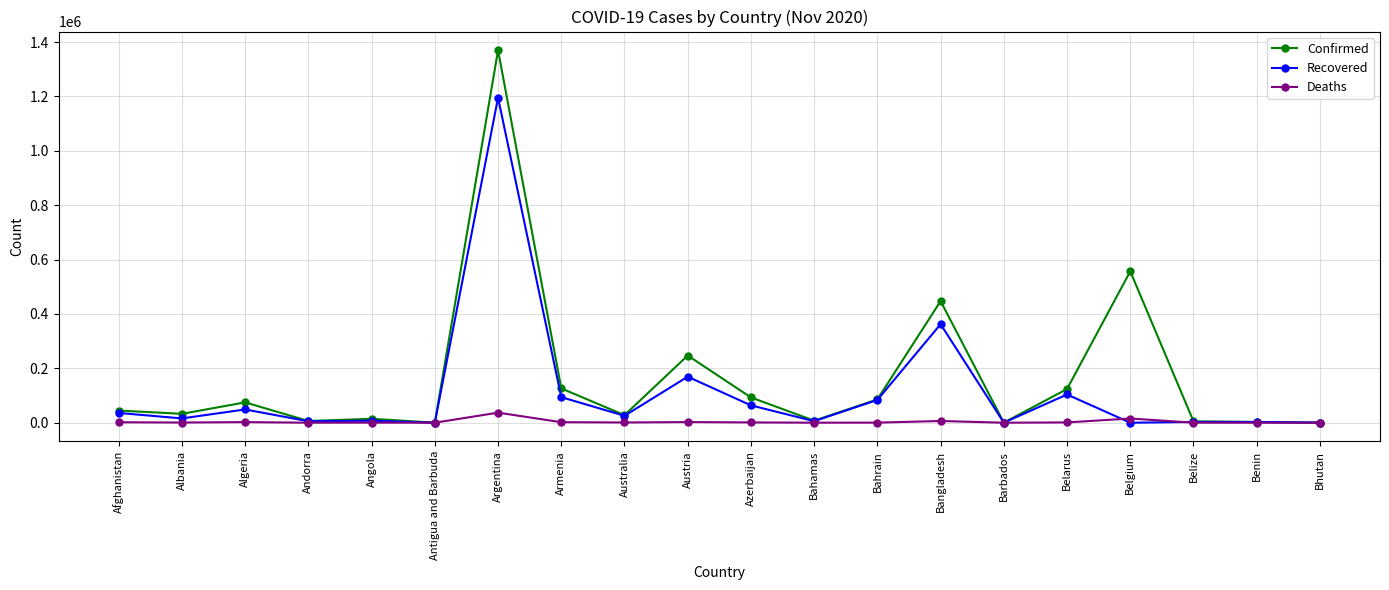

True or false: Deaths has more than 1 points higher than both neighbors.

True